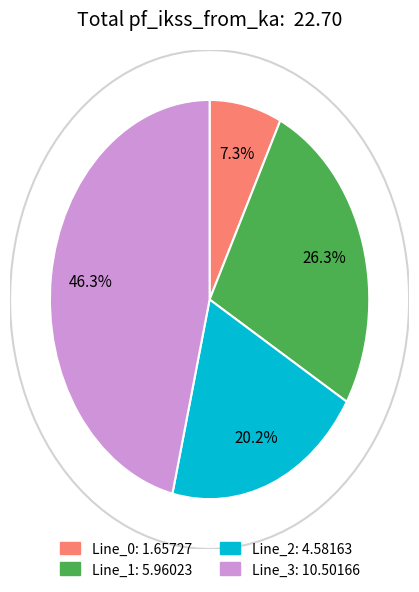

What is the change in value from Line_1 to Line_3?

+4.5